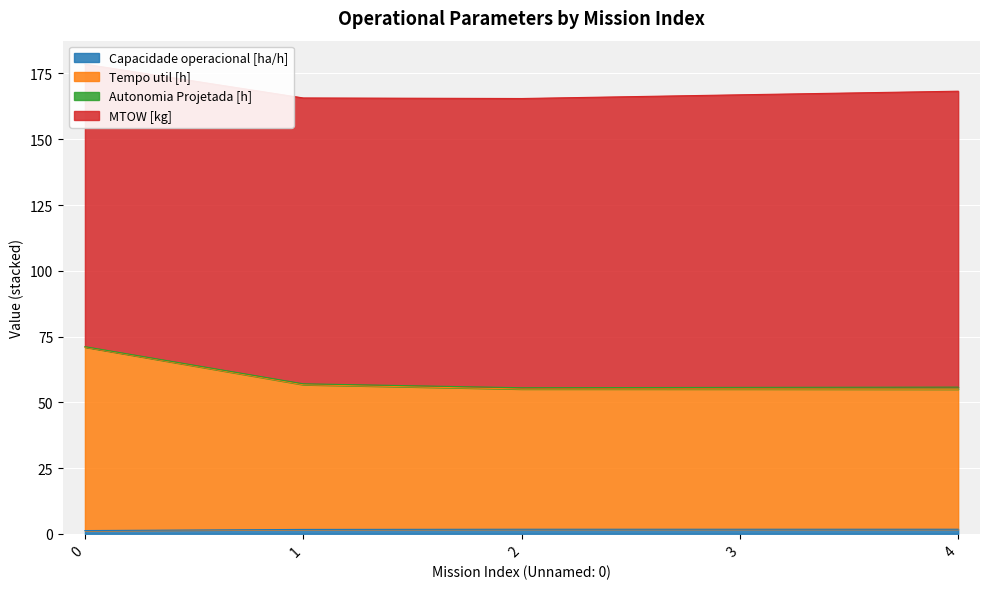

The Capacidade operacional [ha/h] series shows 1.2 at 0. True or false?

True